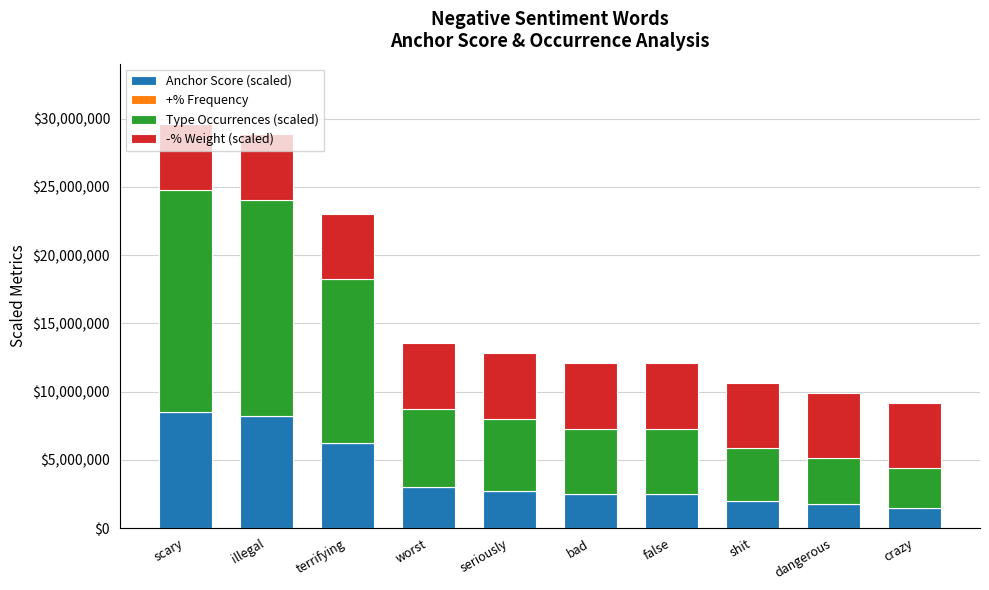

What is the total value across all series at scary?

29584730.3